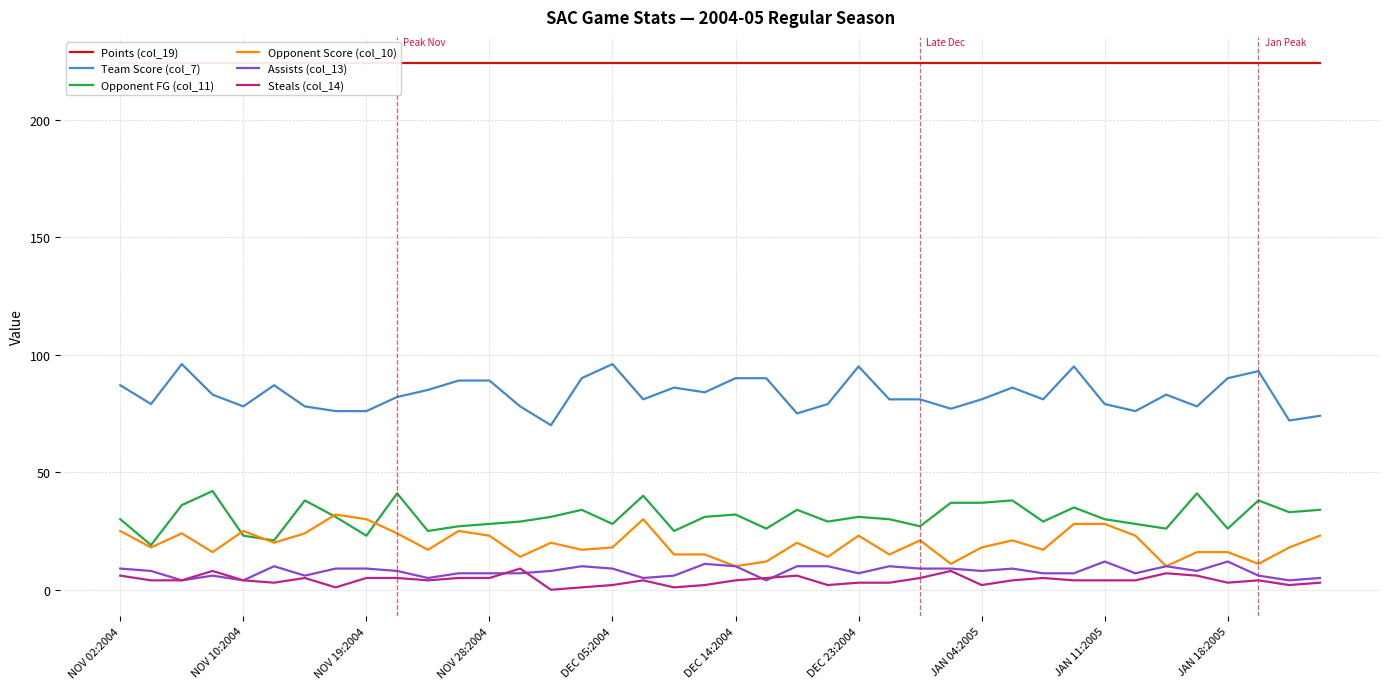

True or false: Team Score (col_7) and Assists (col_13) intersect in this chart.

False